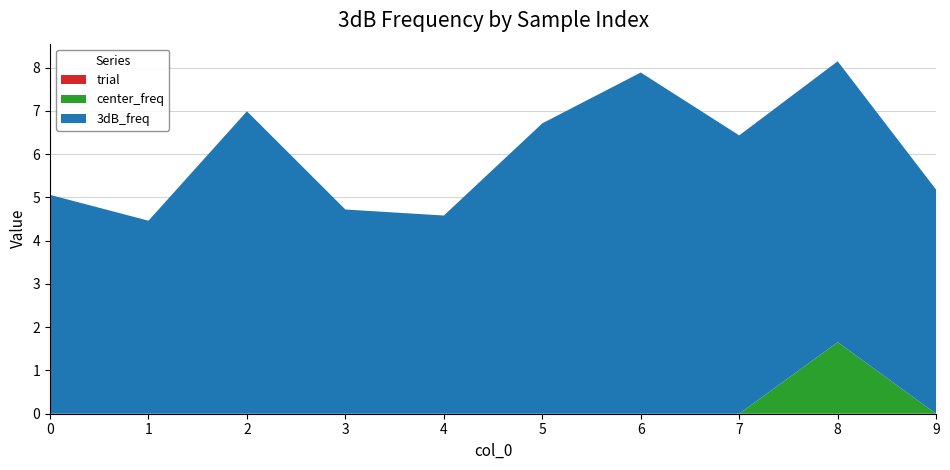

Reading left to right, transcribe all the data shown in this chart.

3dB_freq: 0=5.1	1=4.5	2=7.0	3=4.7	4=4.6	5=6.7	6=7.9	7=6.4	8=6.5	9=5.2
center_freq: 0=0.0	1=0.0	2=0.0	3=0.0	4=0.0	5=0.0	6=0.0	7=0.0	8=1.7	9=0.0
trial: 0=0.0	1=0.0	2=0.0	3=0.0	4=0.0	5=0.0	6=0.0	7=0.0	8=0.0	9=0.0